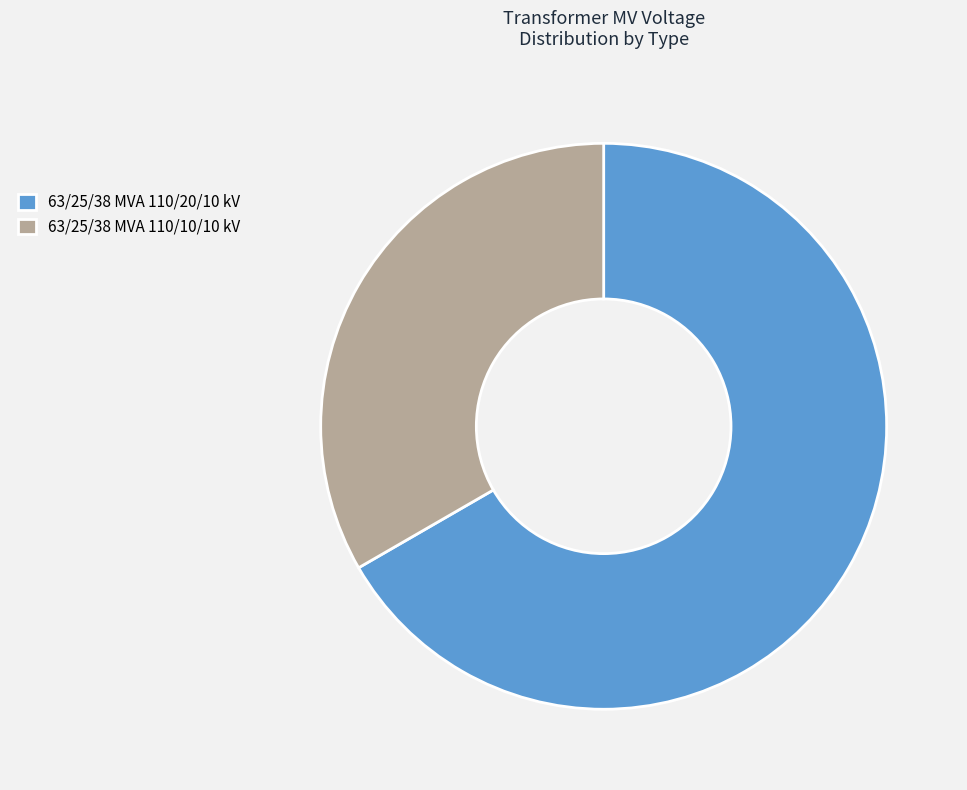

True or false: 63/25/38 MVA 110/20/10 kV accounts for 74% of the total.

False